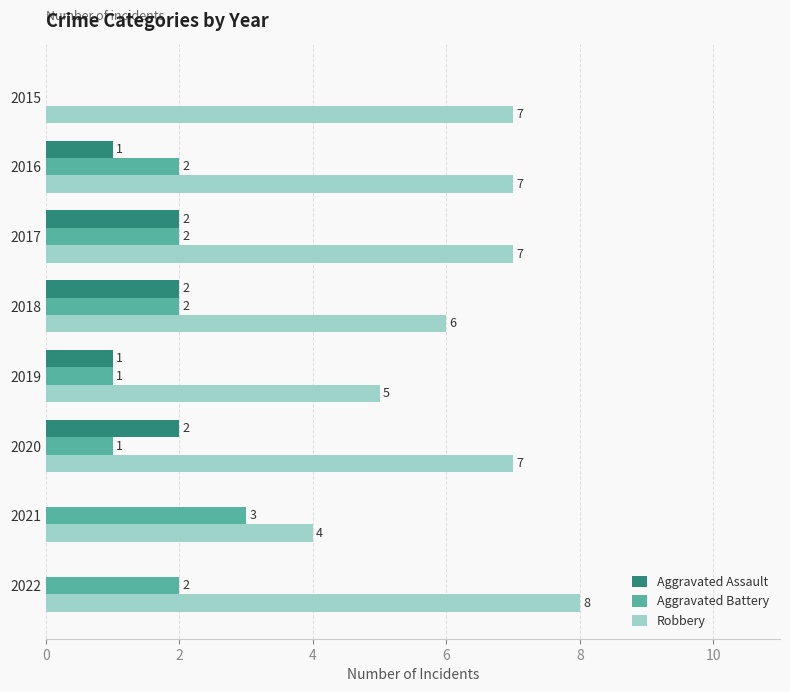

At which category is the sum across all series the highest?

2017